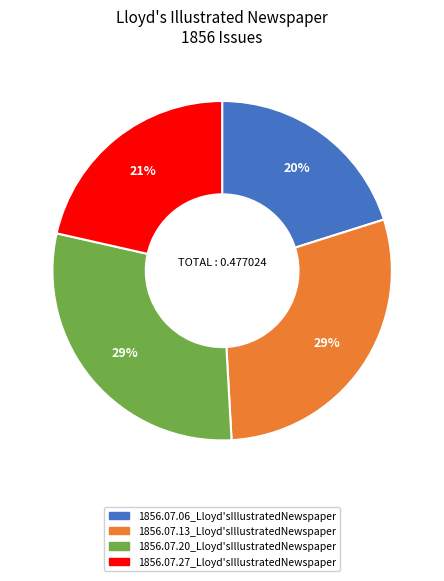

Which has a higher value, 1856.07.20_Lloyd'sIllustratedNewspaper or 1856.07.06_Lloyd'sIllustratedNewspaper?

1856.07.20_Lloyd'sIllustratedNewspaper